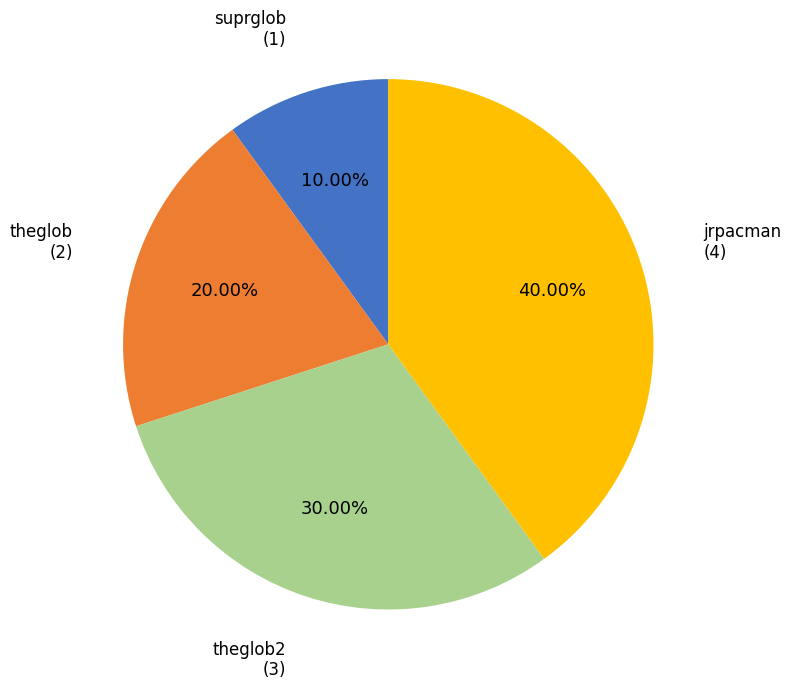

Count the number of slices in the pie.

4